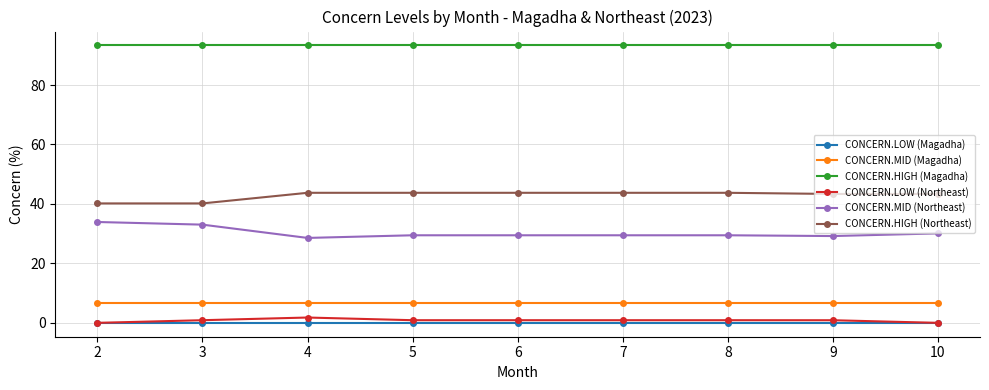

How many lines are shown in the chart?

6